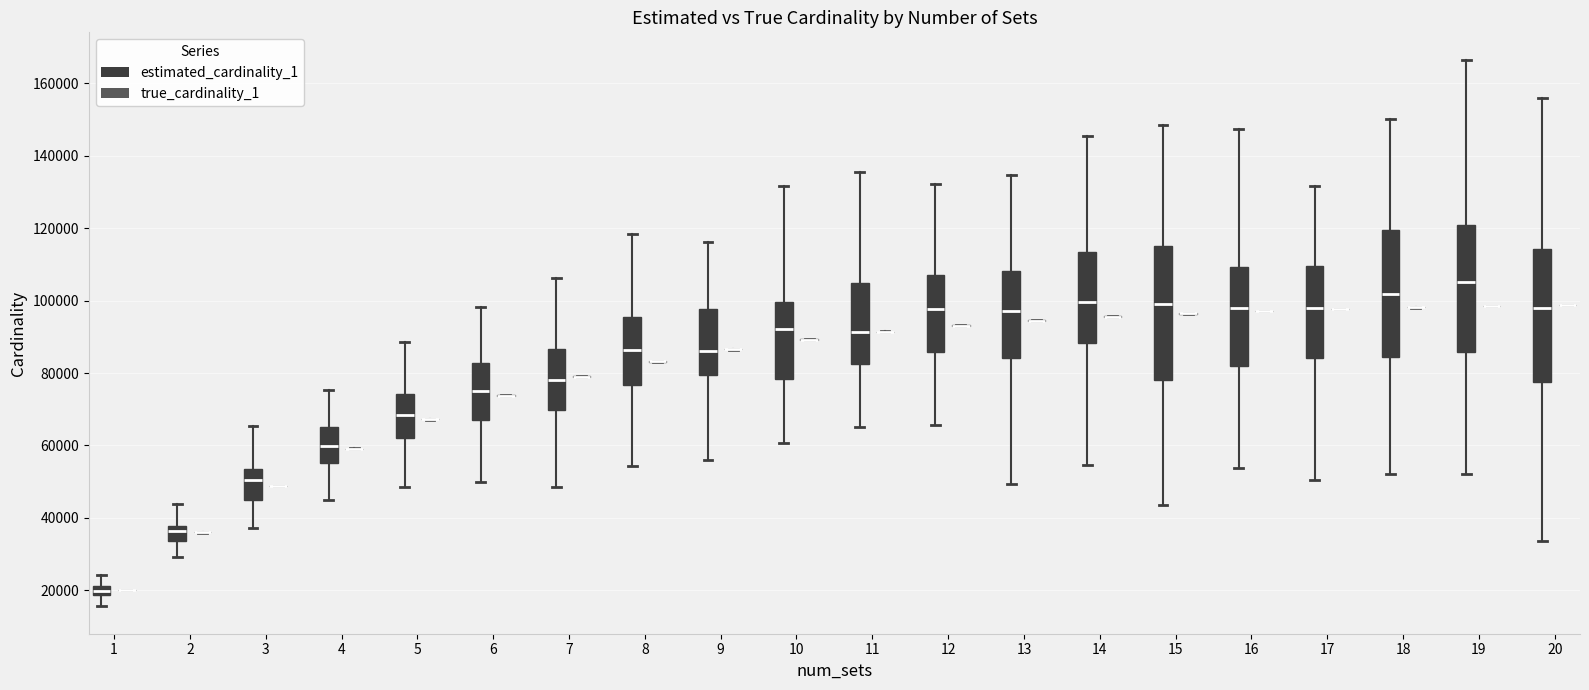

Where does the upper whisker of the box for 13 (estimated_cardinality_1) end on the y-axis? The values are not printed on the chart, so give them approximately, as read against the axis.

134000